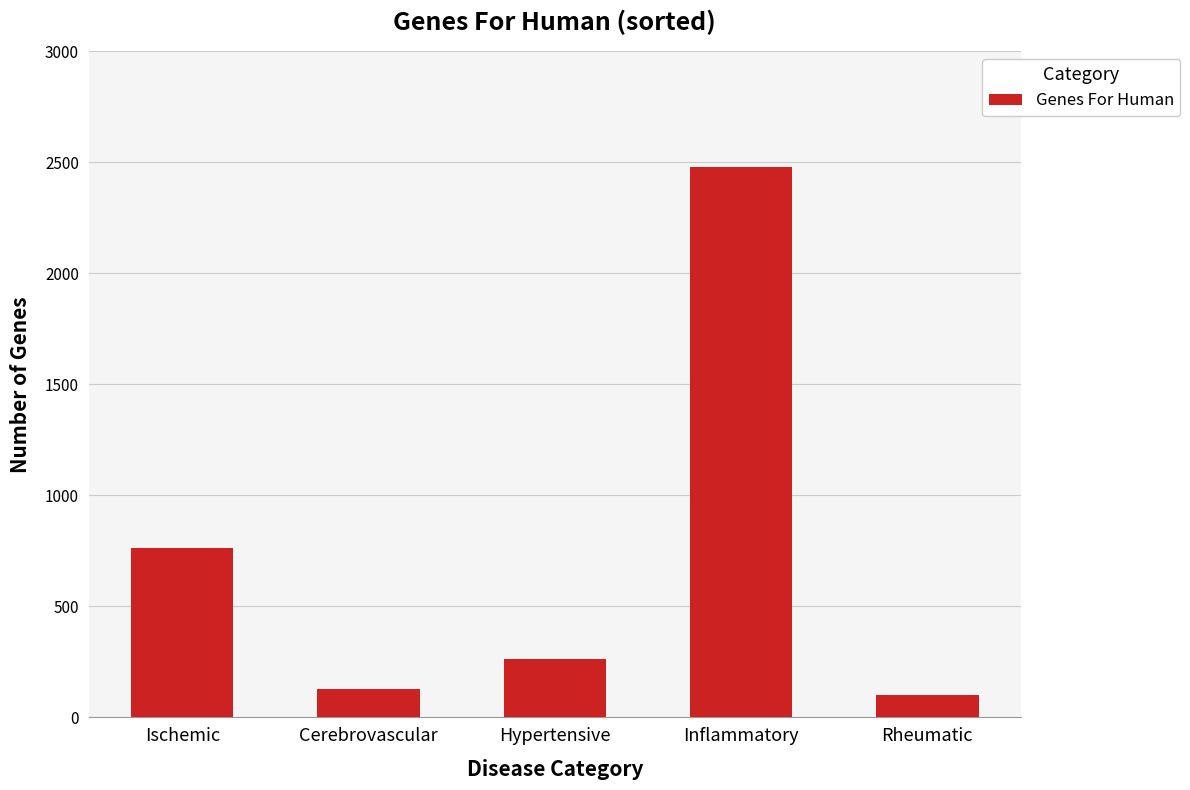

Reading left to right, extract all data points from this chart.

764	128	263	2476	100